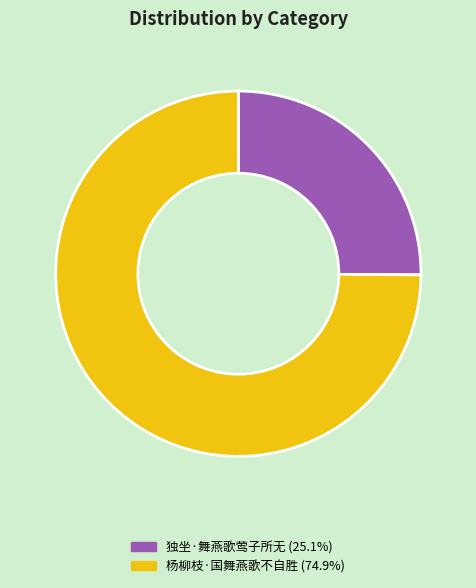

True or false: 杨柳枝·国舞燕歌不自胜 accounts for 75% of the total.

True